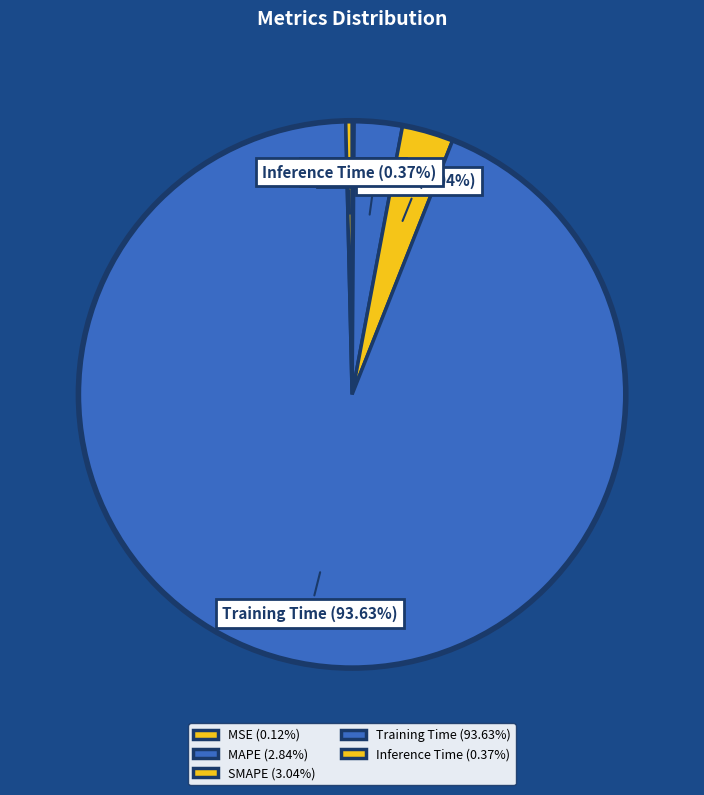

To the nearest percent, what is the difference between the largest and smallest slice percentages?

94%